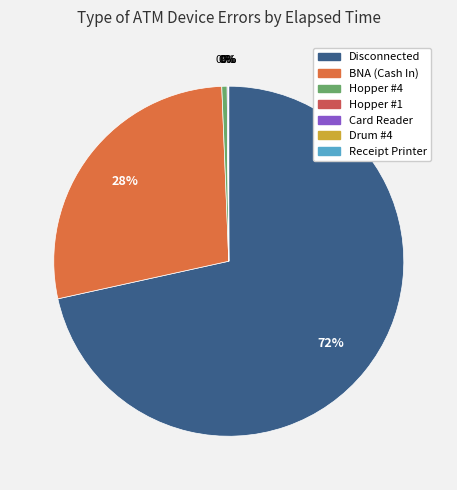

How many slices are in this pie chart?

7